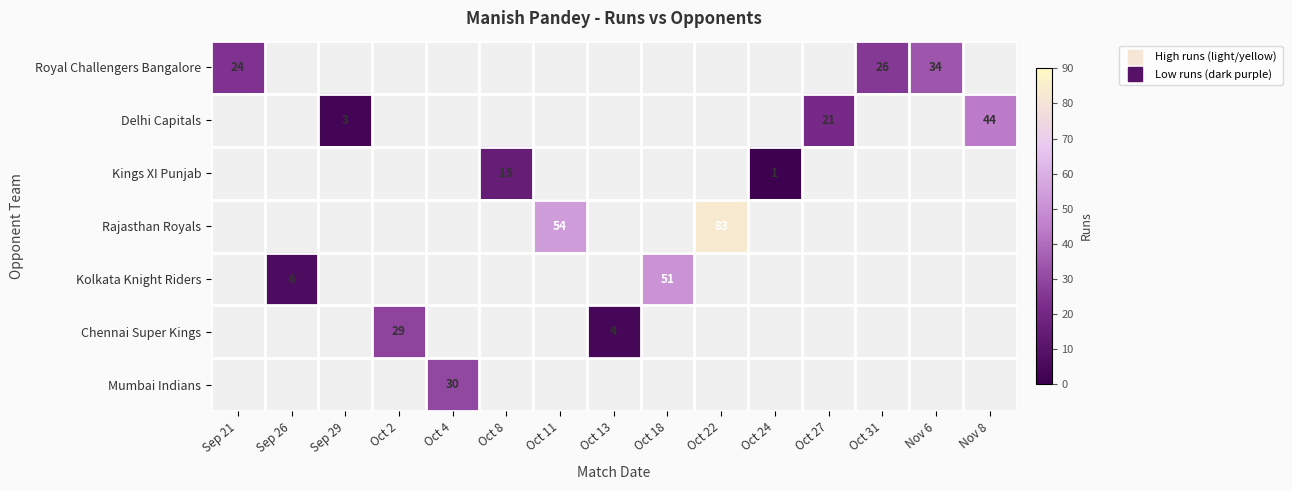

Between Oct 4 and Oct 18, which is larger?

Oct 18